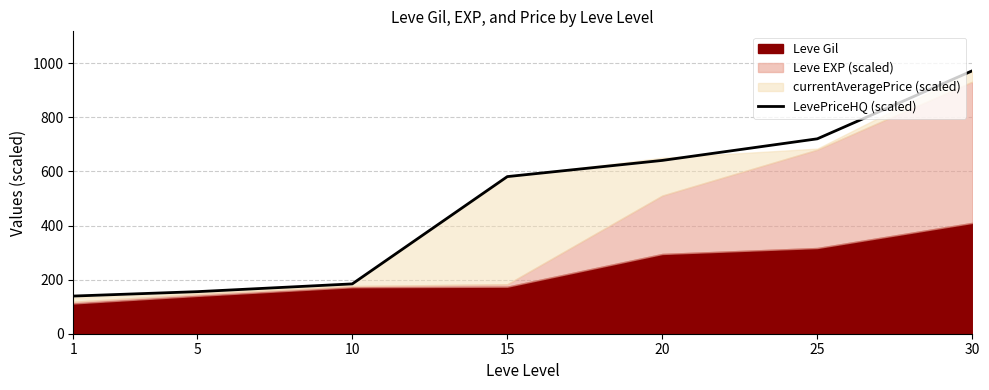

The chart shows a value of 720.9 at 25. True or false?

True